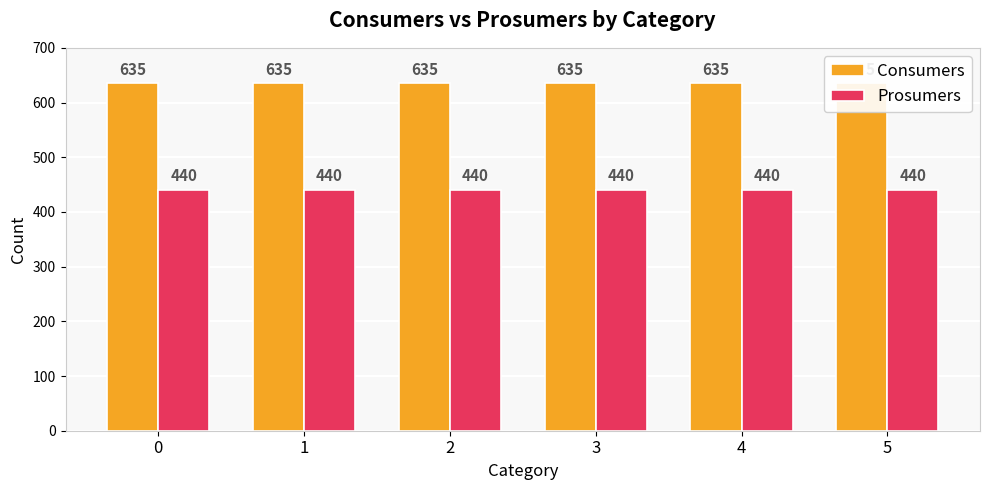

What are all the series names shown in the legend?

Consumers, Prosumers